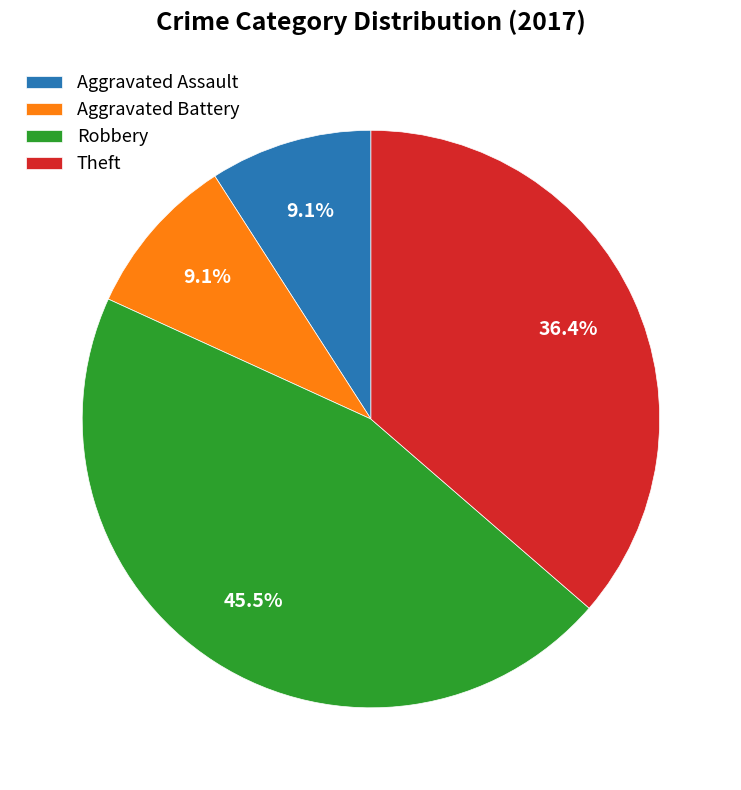

To the nearest percent, what portion does Aggravated Battery represent?

9%